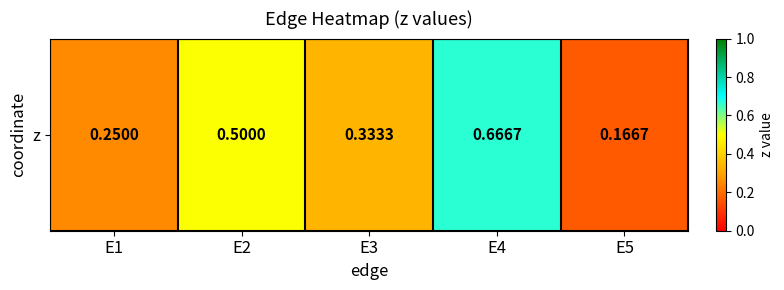

At which category does the chart reach its peak across all series?

E4